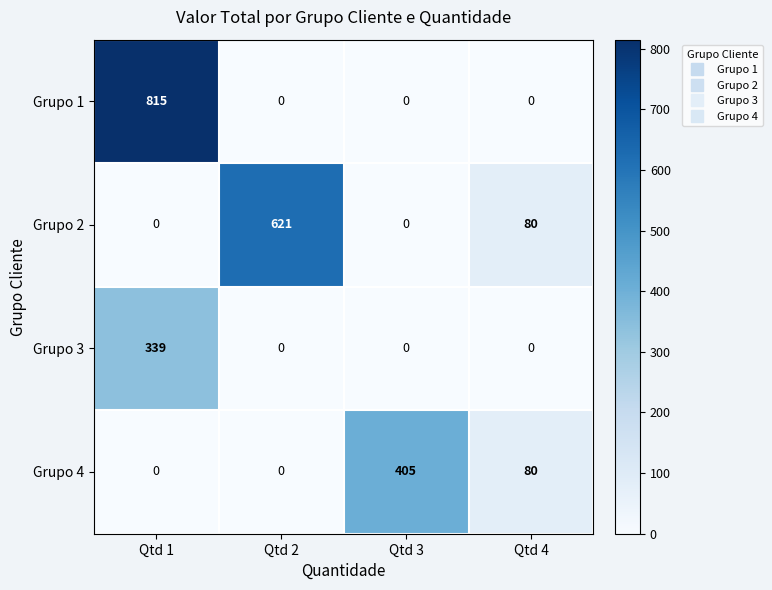

Which series has the largest total across all categories?

Grupo 1